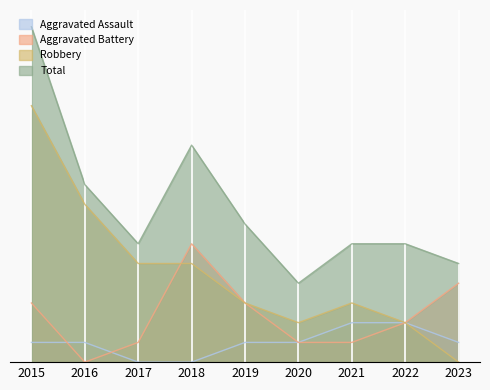

At which category does the chart reach its minimum across all series?

2017